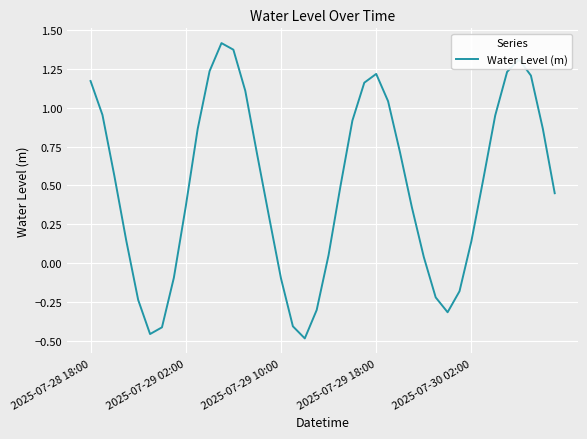

What is the difference between the maximum and minimum values?

1.9